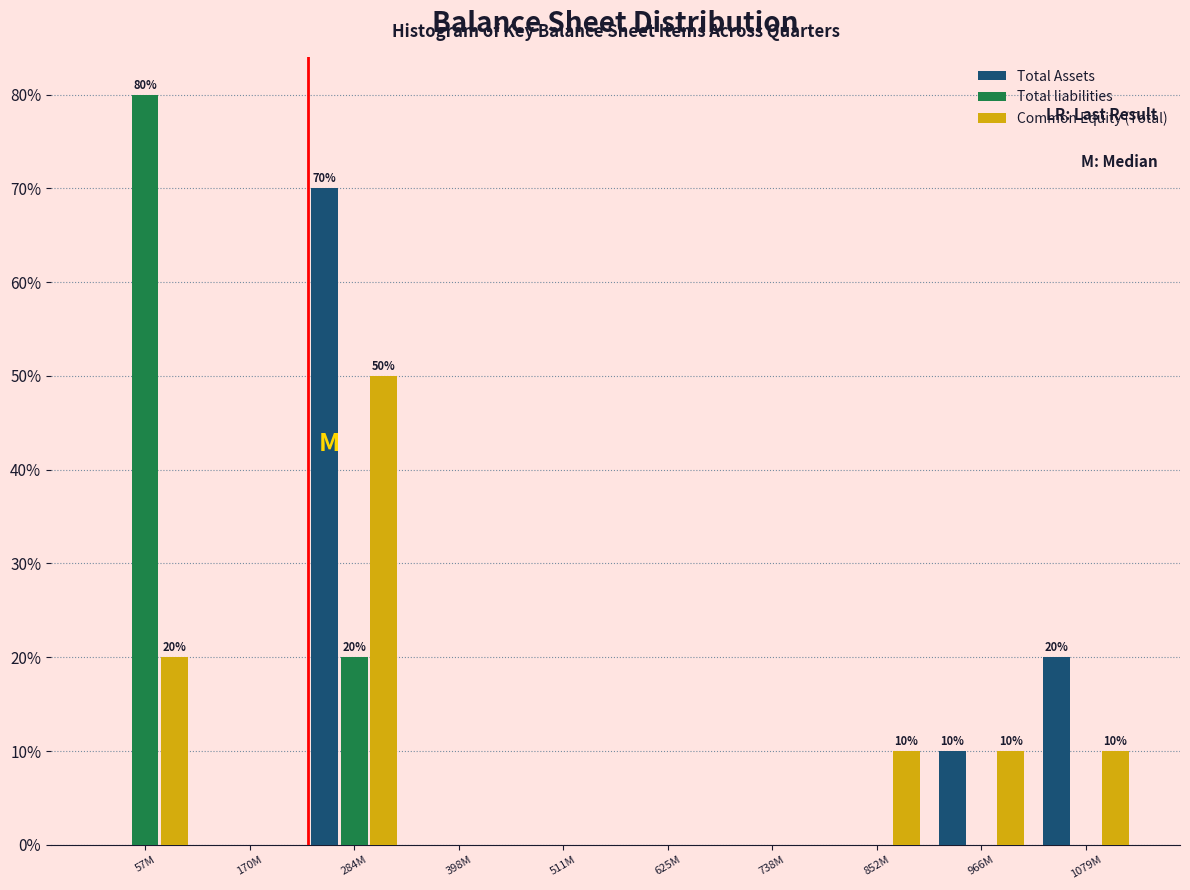

Reading left to right, list all the values displayed in this chart.

Total Assets: 57M=0	170M=0	284M=70	398M=0	511M=0	625M=0	738M=0	852M=0	966M=10	1079M=20
Total liabilities: 57M=80	170M=0	284M=20	398M=0	511M=0	625M=0	738M=0	852M=0	966M=0	1079M=0
Common Equity (Total): 57M=20	170M=0	284M=50	398M=0	511M=0	625M=0	738M=0	852M=10	966M=10	1079M=10